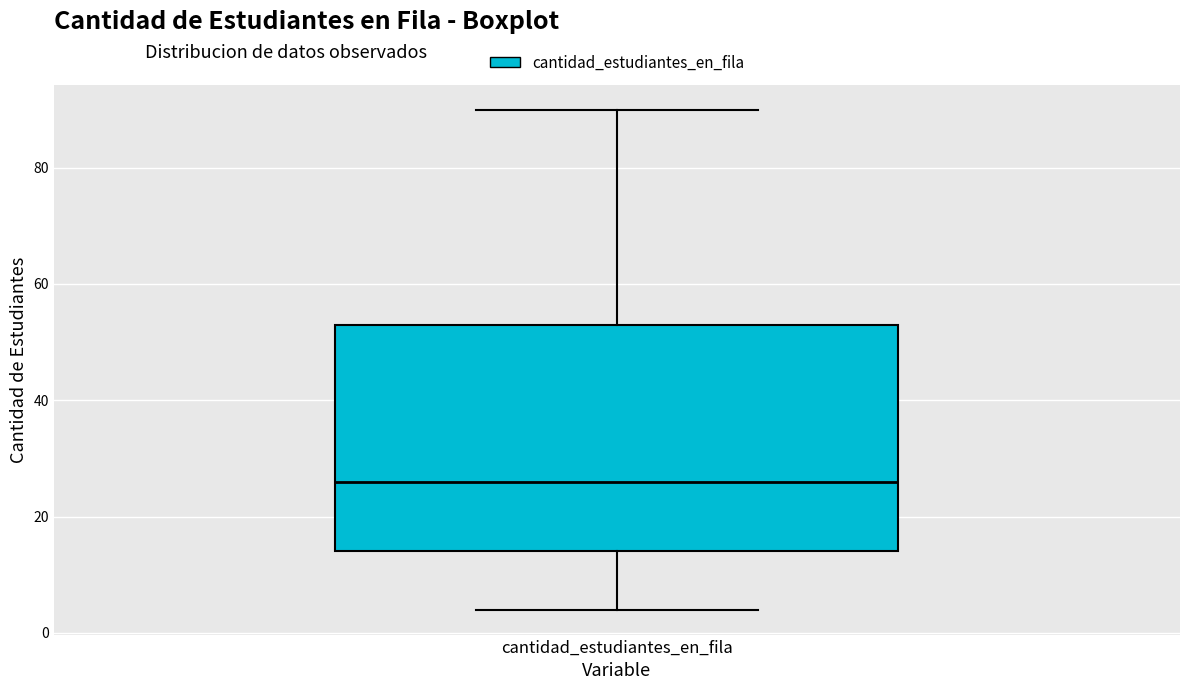

Transcribe this box plot: give where the median line is, the range the box spans, and where the two whiskers end, as read against the y-axis. The values are not printed on the chart, so give them approximately, as read against the axis.

median 26, box 14 to 54, whiskers 4 to 90